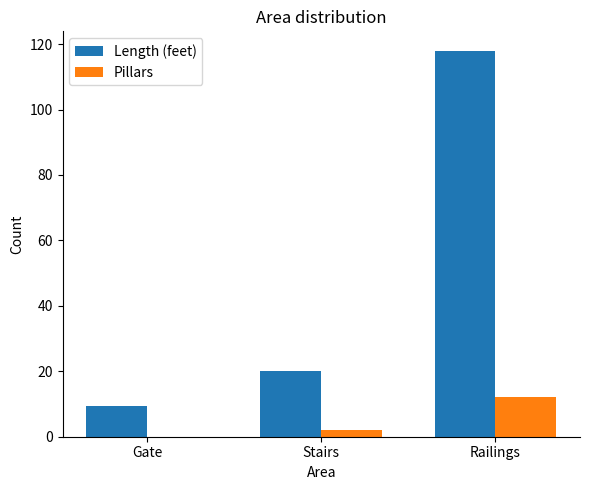

What is the sum of all Length (feet) values?

147.5